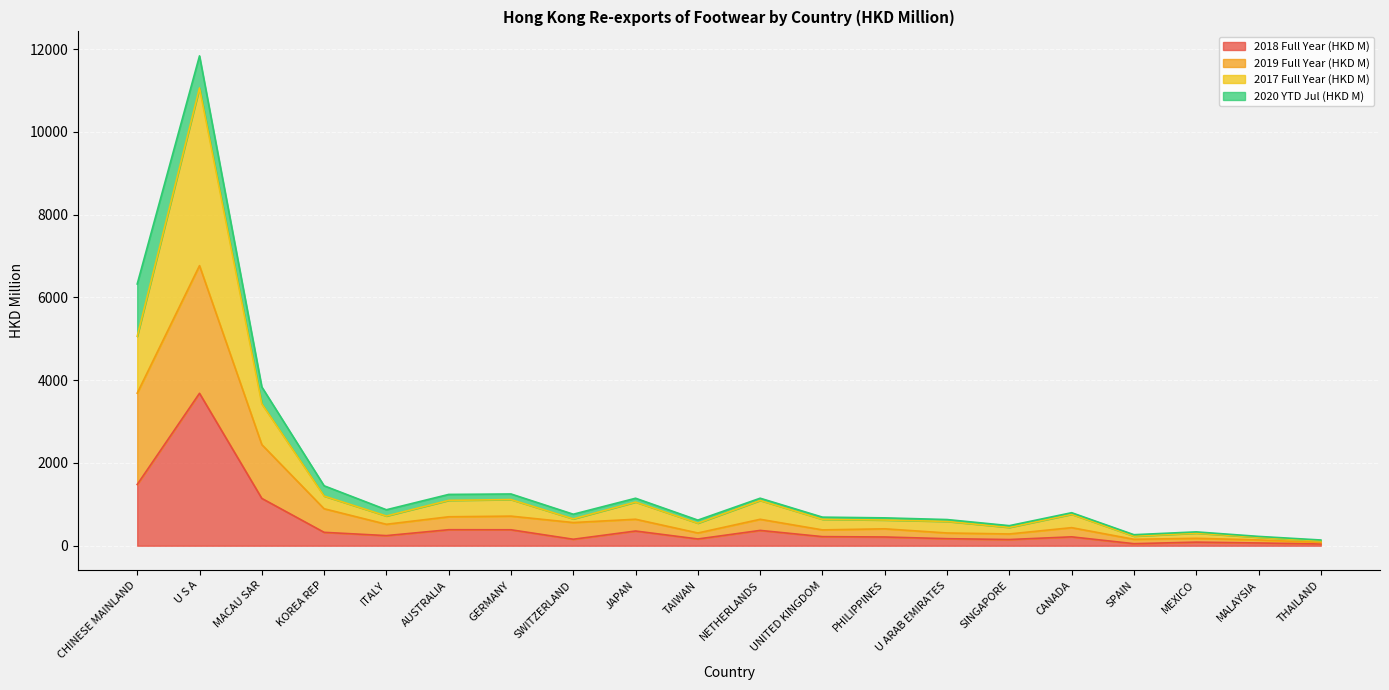

What is the label of the 19th point from the right?

U S A